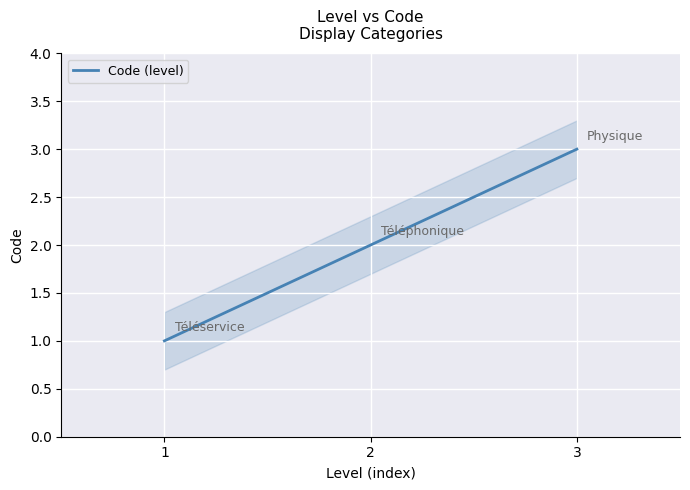

List the labels in order of value, smallest first.

1, 2, 3